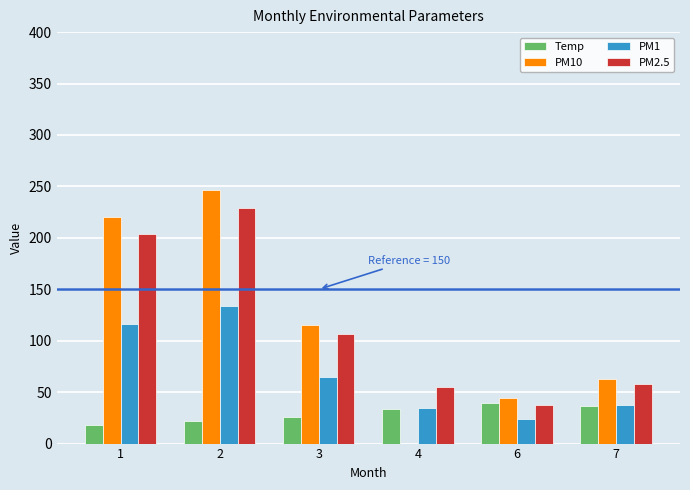

Reading left to right, what are all the values shown in this chart?

Temp: 18.1	22.4	26.2	33.4	39.0	36.1
PM10: 220.0	246.6	114.9	0.0	44.7	62.7
PM1: 116.4	134.2	64.9	34.3	23.7	37.8
PM2.5: 203.9	228.7	106.2	55.0	37.5	58.0